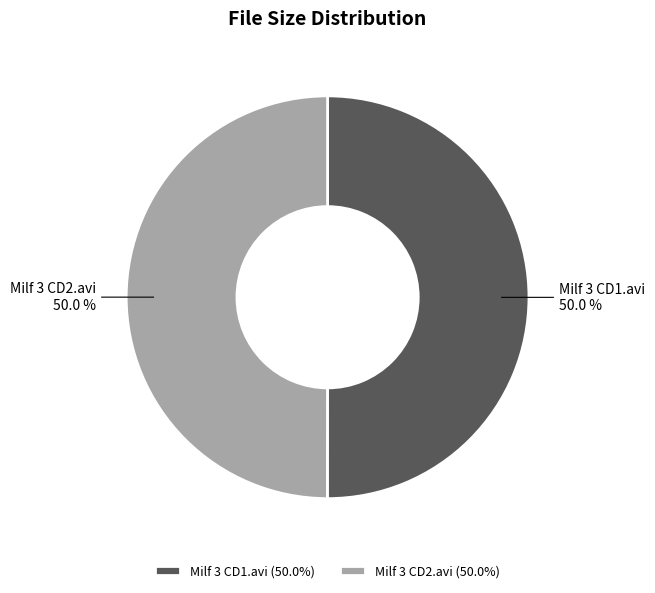

To the nearest percent, what is the combined percentage of Milf 3 CD1.avi and Milf 3 CD2.avi?

100%